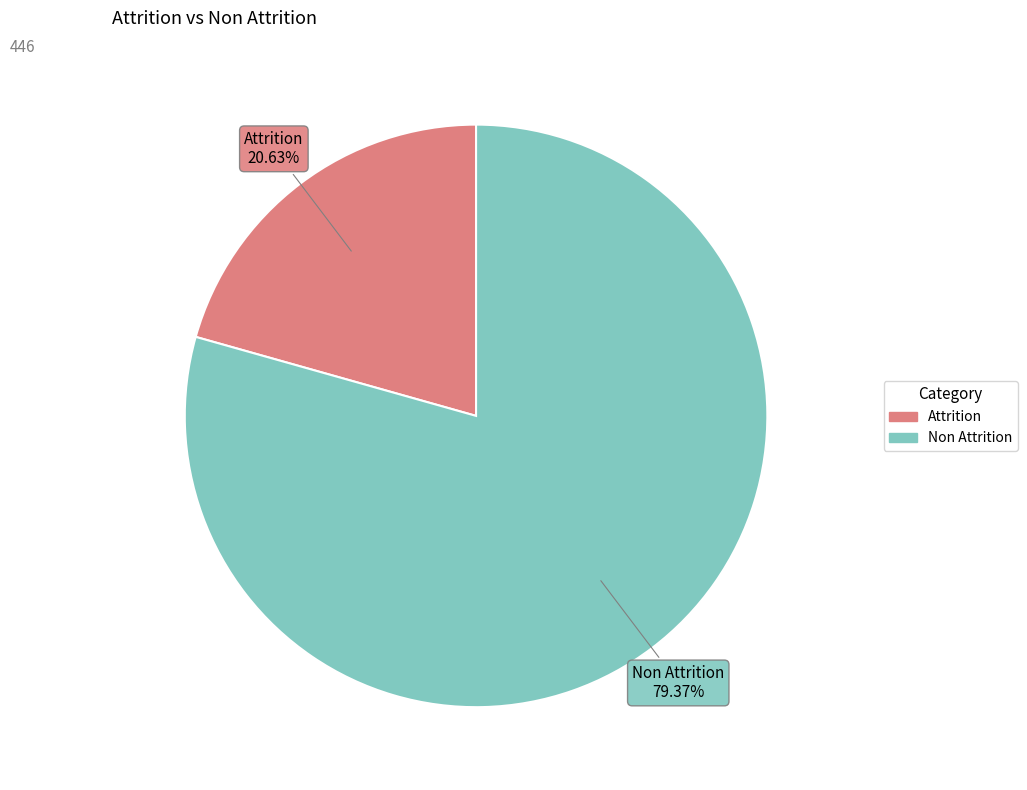

Which slice is the smallest?

Attrition